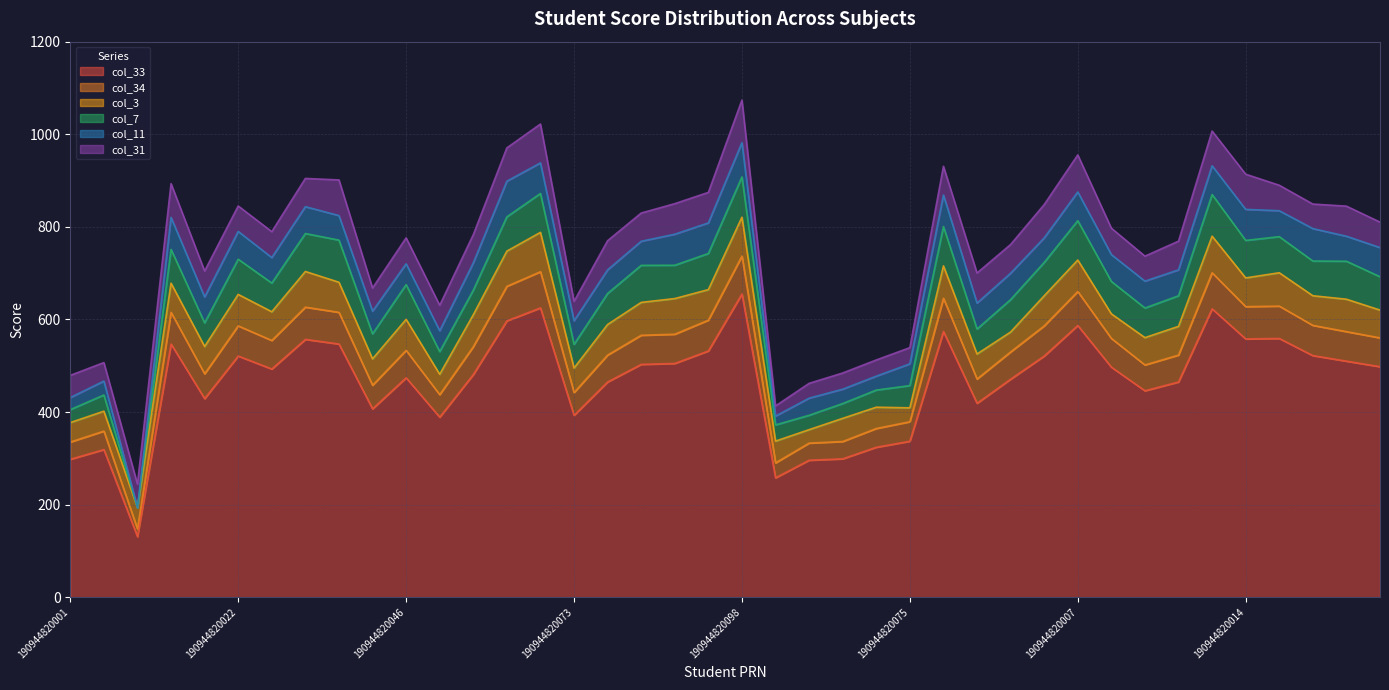

What is the maximum value for col_3?

85.0